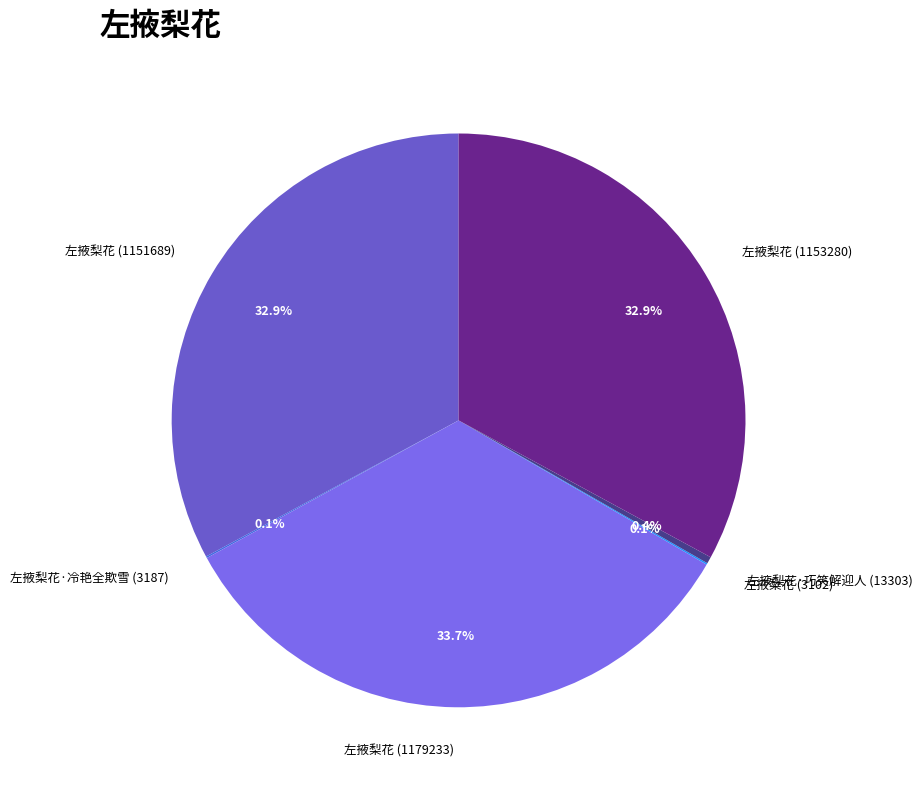

To the nearest percent, what is the combined percentage of 左掖梨花·巧笑解迎人 (13303) and 左掖梨花 (1179233)?

34%